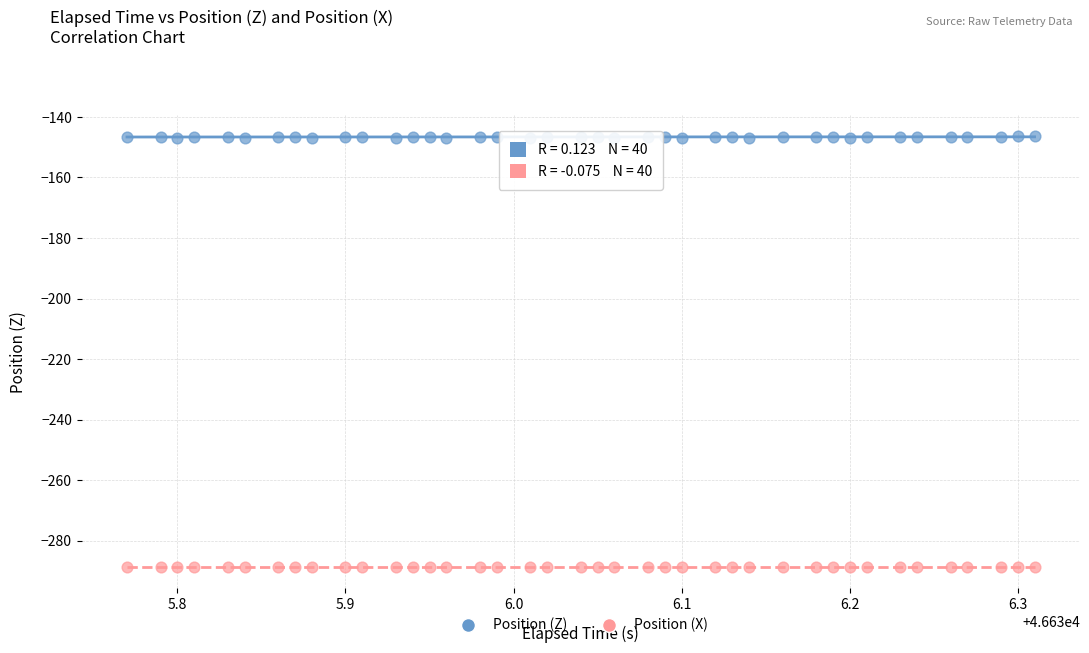

Which series reaches the maximum Y coordinate?

Position (Z)